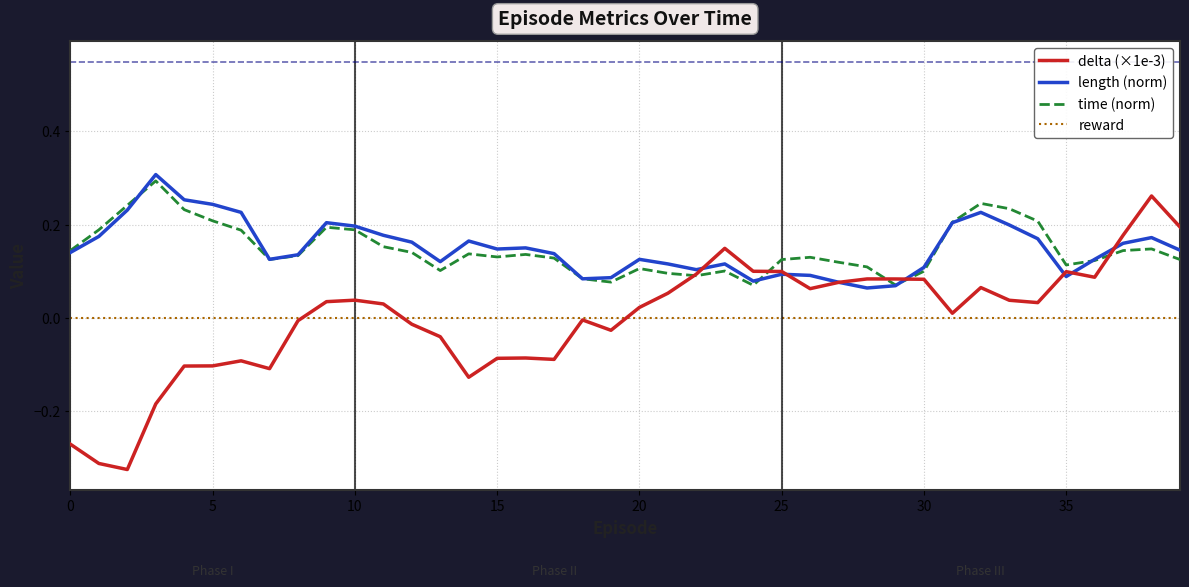

Which series has the largest range (max minus min)?

delta (×1e-3)